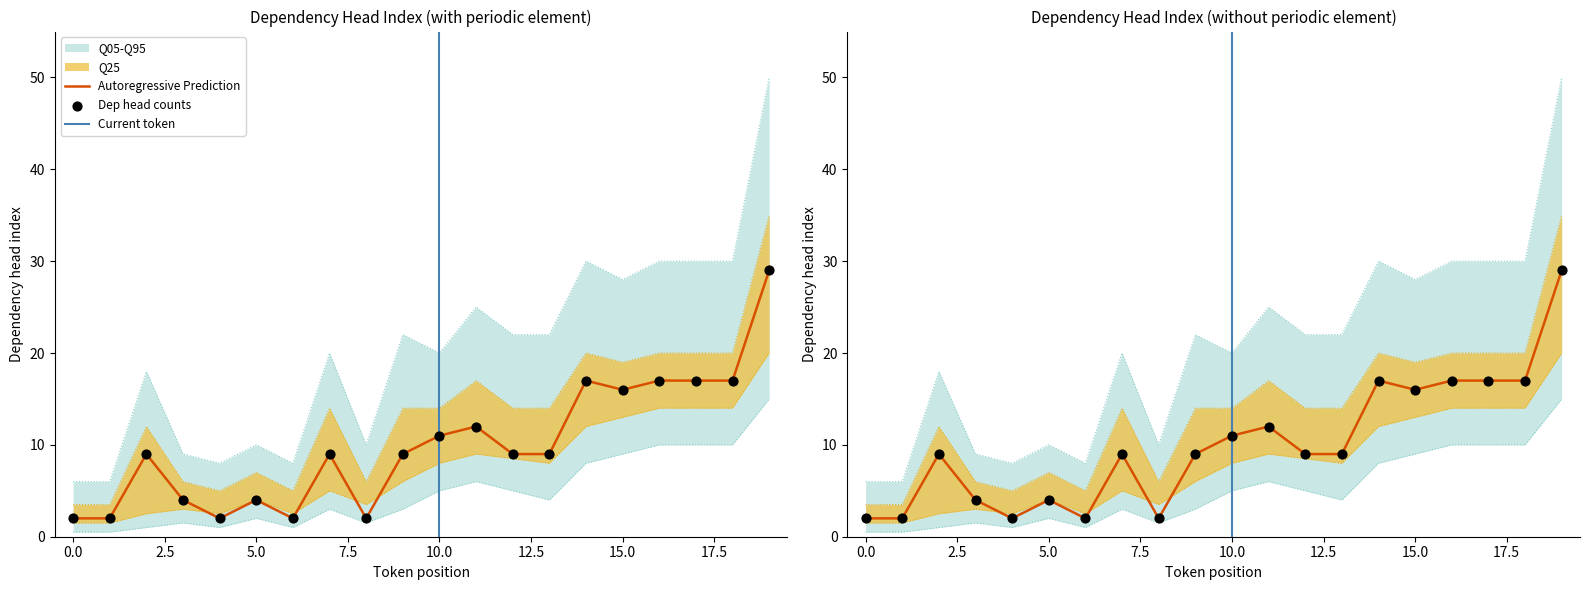

What is the change in value from 11 to 14?

+5